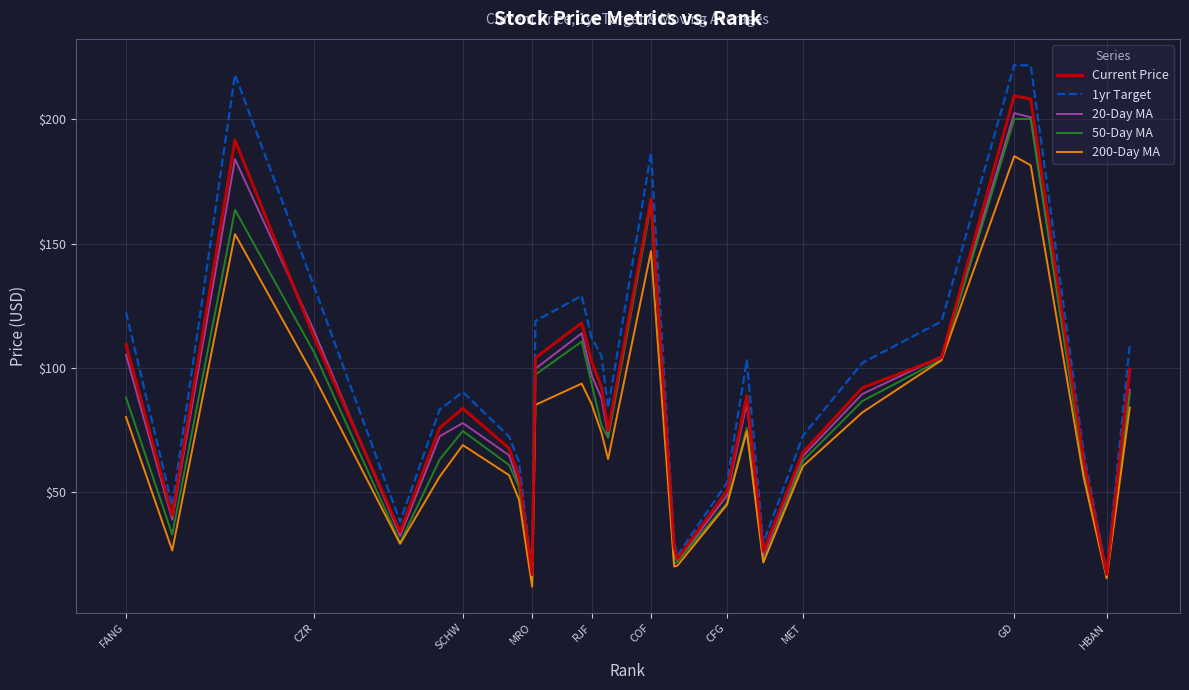

Which series has the widest spread of values?

1yr Target